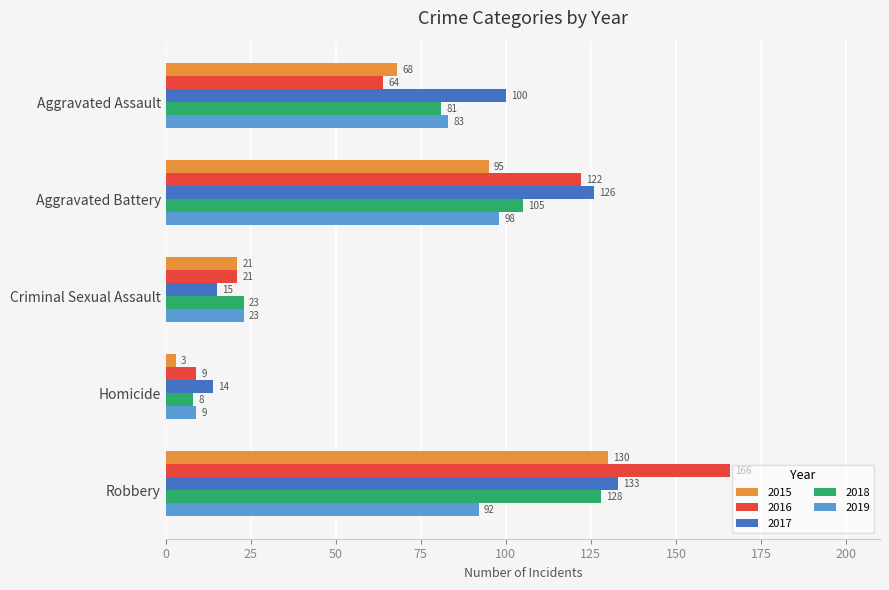

The 2018 series shows 213 at Robbery. True or false?

False